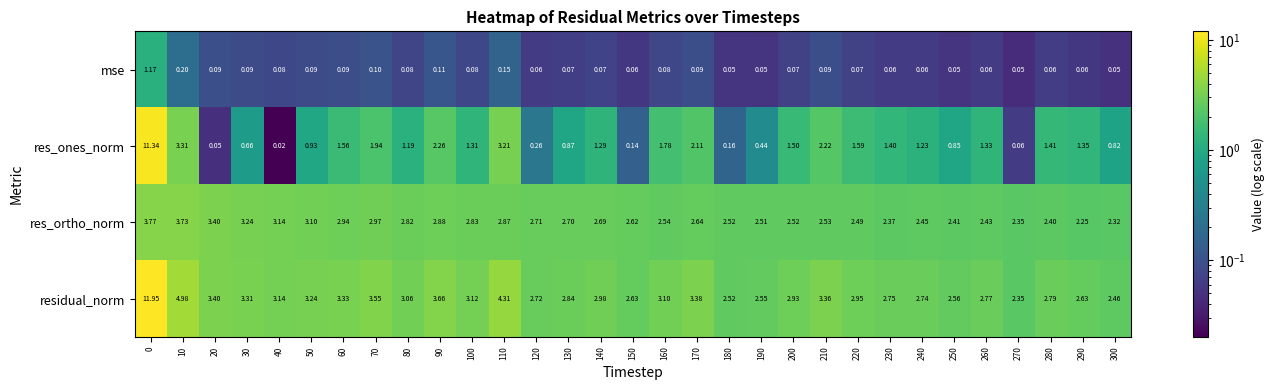

Which series has the largest range (max minus min)?

res_ones_norm